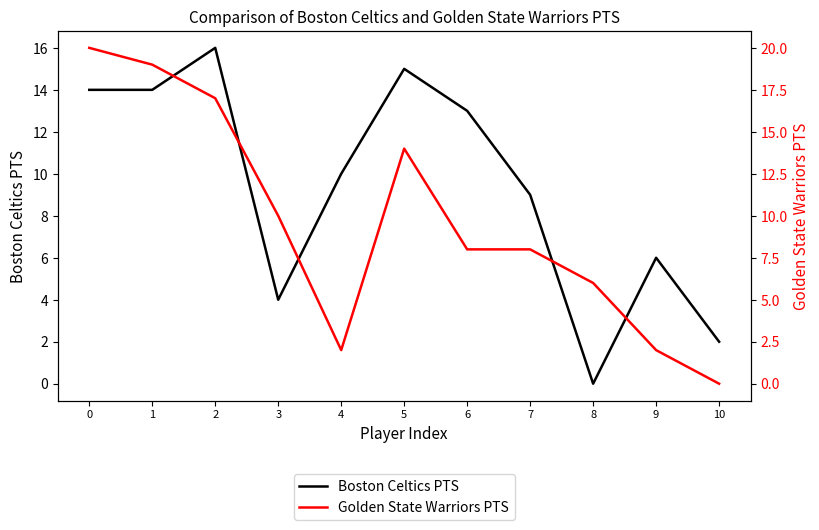

What is the value of the Golden State Warriors PTS point at the 8th from the left?

8